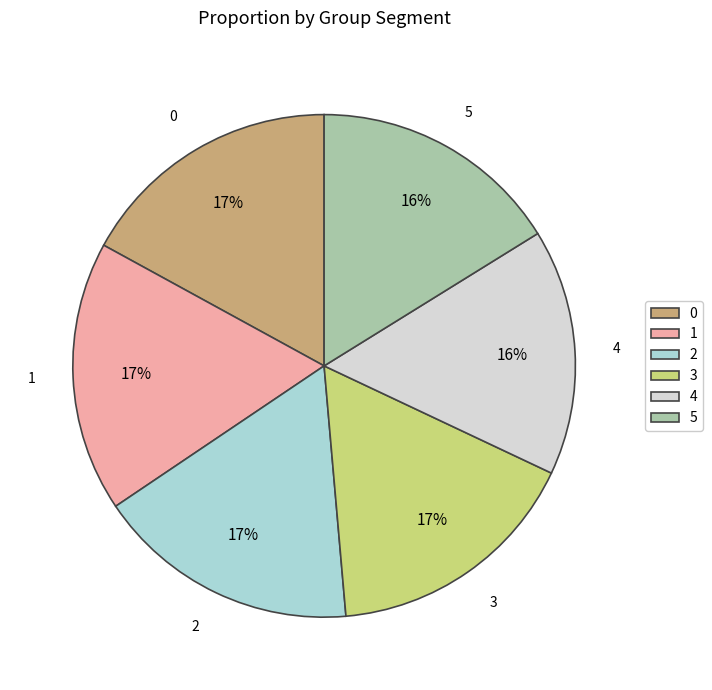

How many segments does this pie chart have?

6